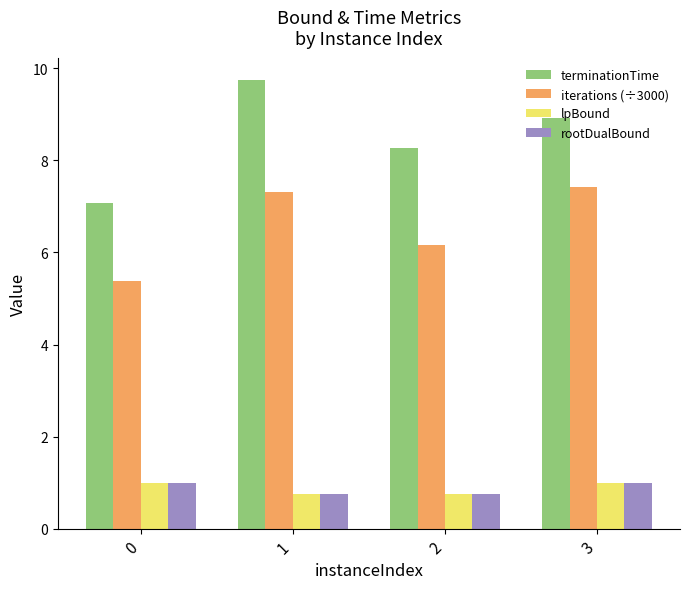

What are all the series names shown in the legend?

terminationTime, iterations (÷3000), lpBound, rootDualBound